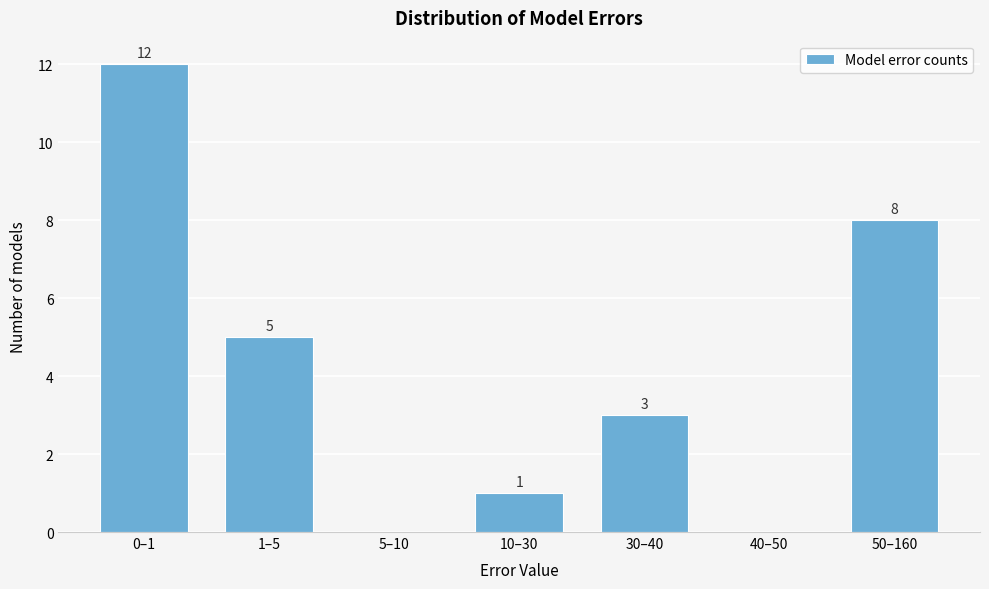

Reading right to left, transcribe all the data shown in this chart.

50–160=8	40–50=0	30–40=3	10–30=1	5–10=0	1–5=5	0–1=12